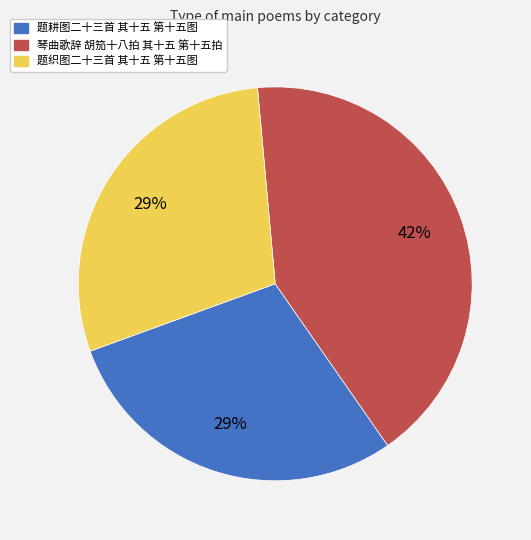

Is it true that 琴曲歌辞 胡笳十八拍 其十五 第十五拍 is 30% of the pie?

False